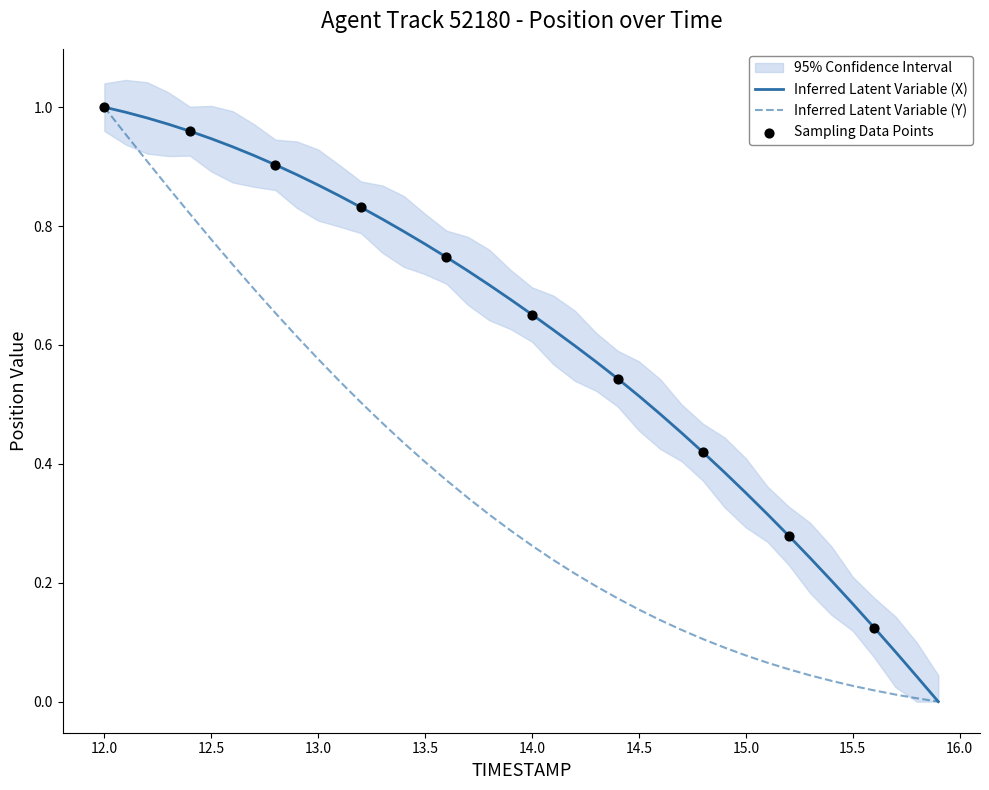

What is the total value across all series at 13.9?

1.0